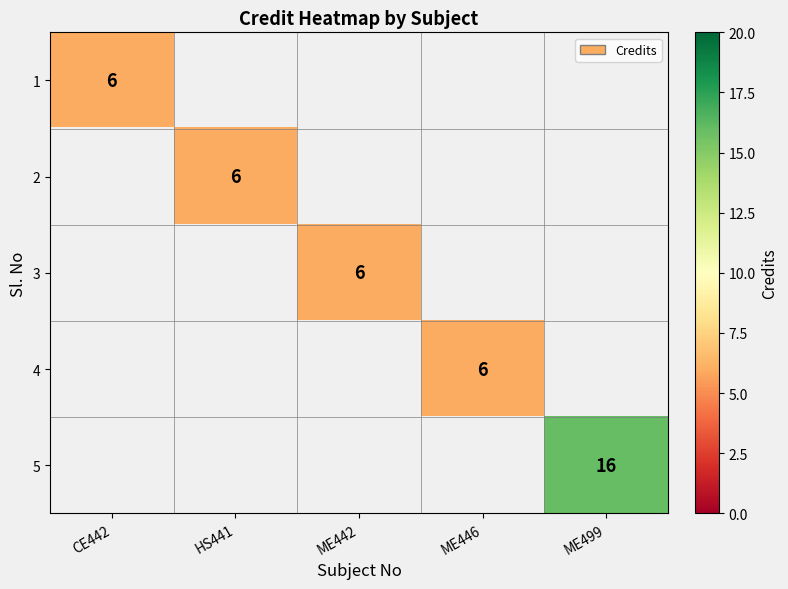

The 2 series shows 3 at HS441. True or false?

False